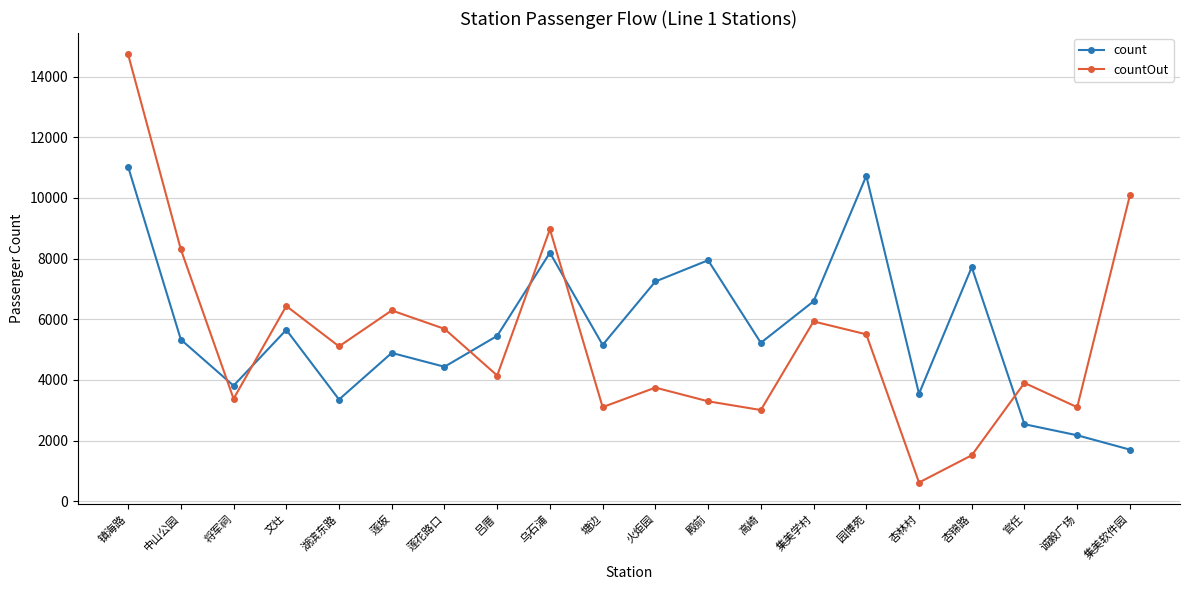

Which label corresponds to the largest value in the chart?

镇海路